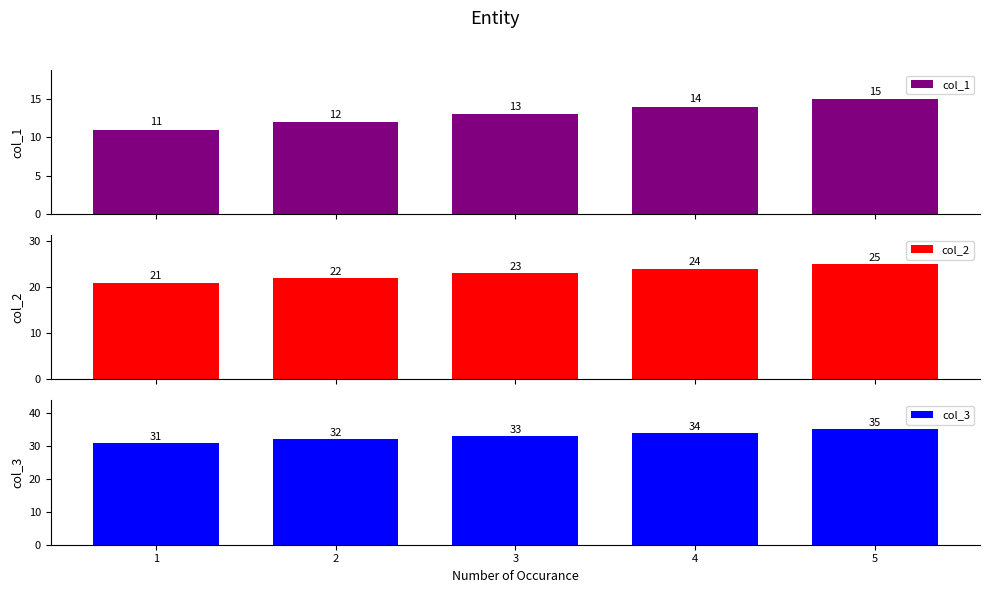

Rank the series by their average value, from lowest to highest.

col_1, col_2, col_3